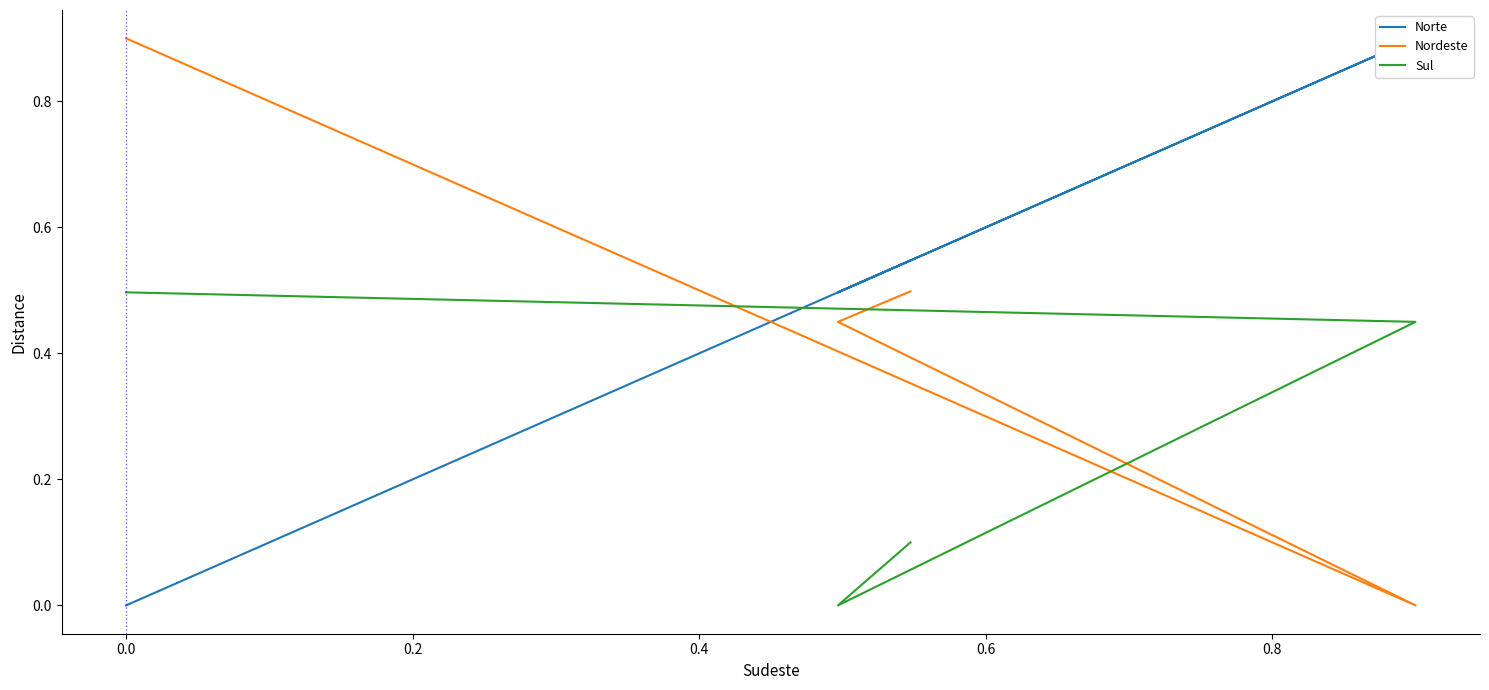

List the series in order of their peak value, highest first.

Norte, Nordeste, Sul